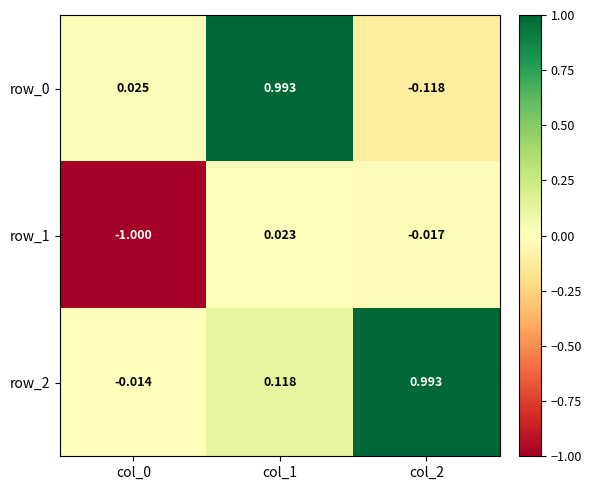

Is the value of row_1 at col_1 greater than the value of row_0 at col_2?

Yes